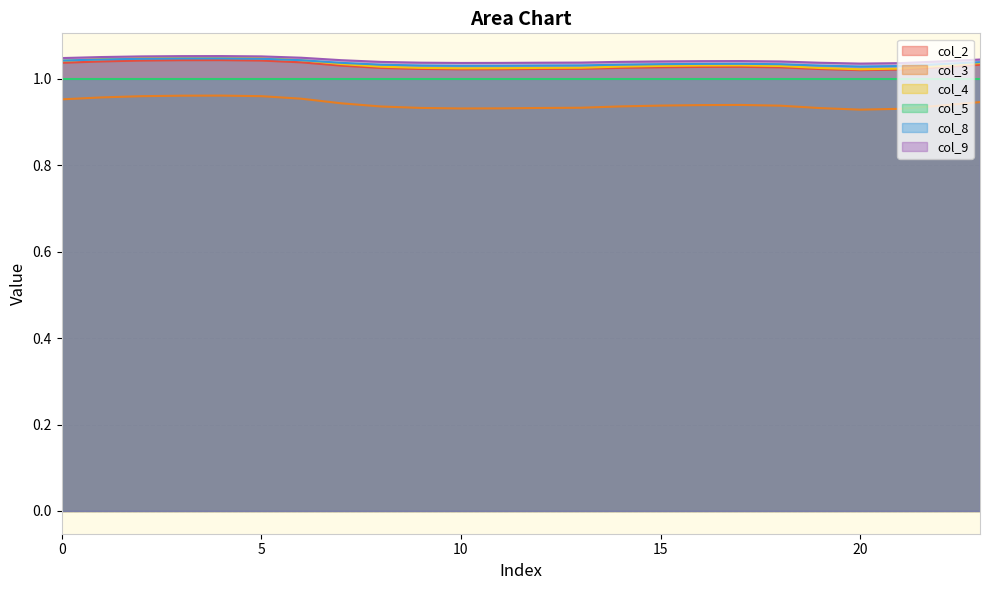

Does the chart have visible grid lines?

Yes